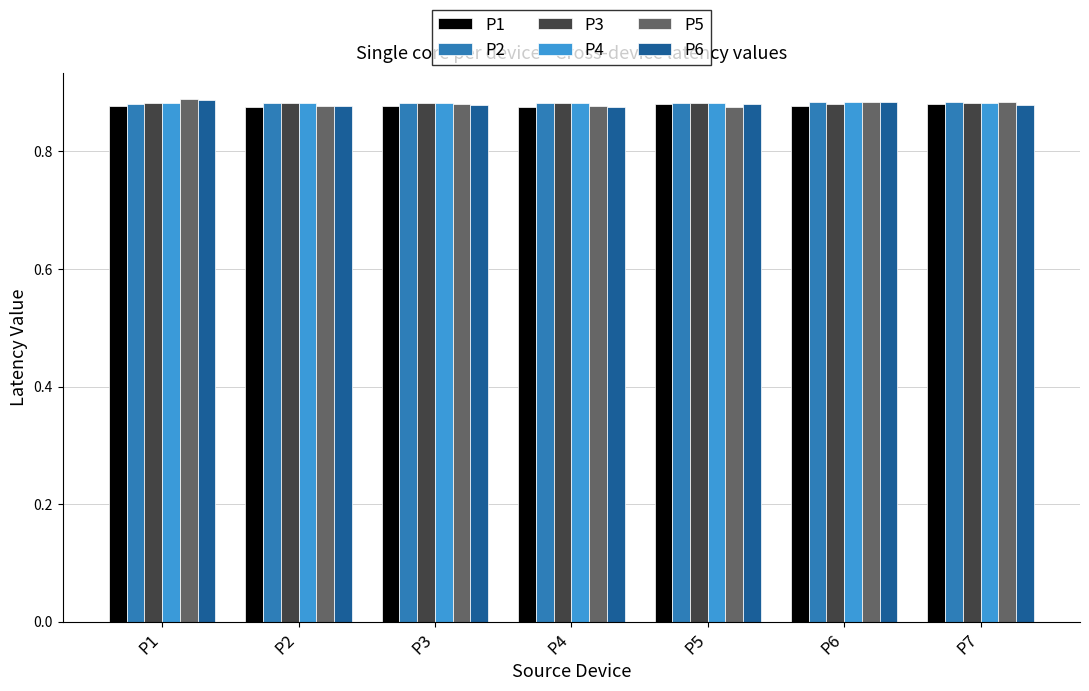

What is the sum of all P1 values?

6.1